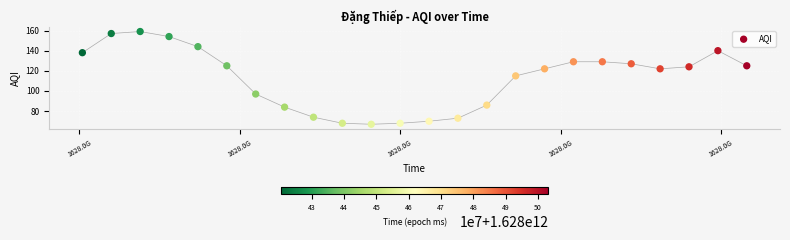

What Y value in the scatter plot is closest to 113?

115